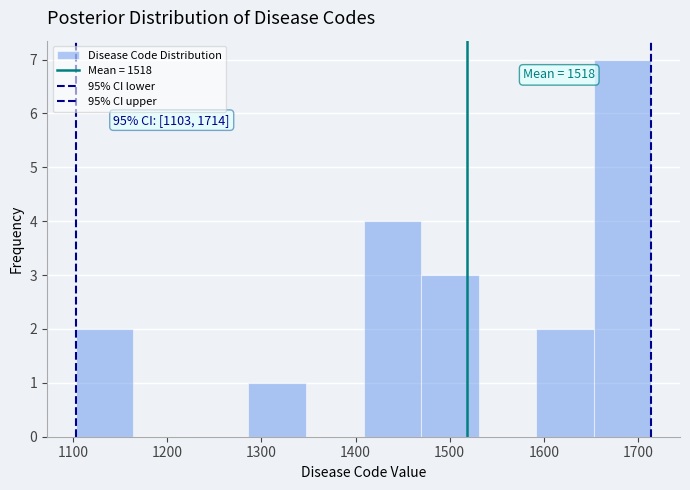

Over which range of the x-axis is the bar tallest?

1650 to 1710